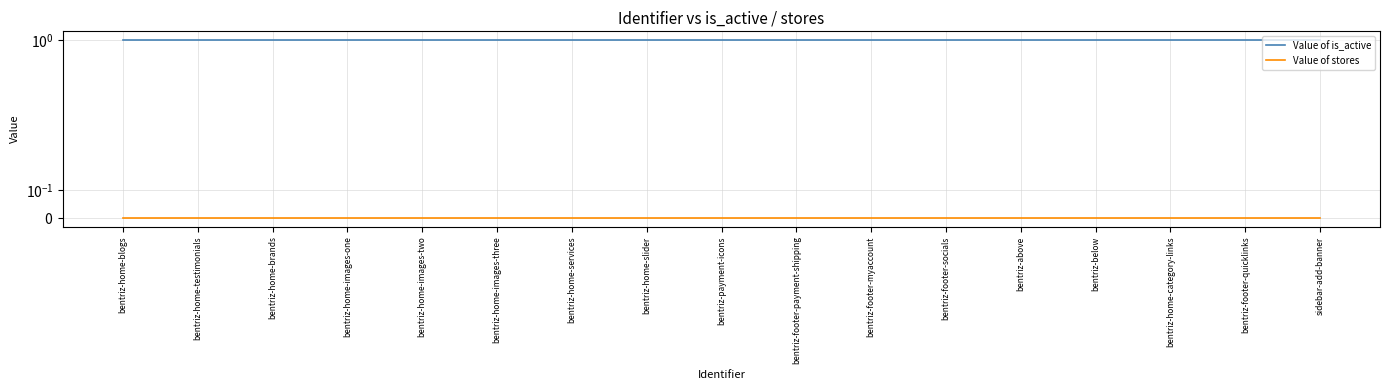

What is the spread (max minus min) of values at bentriz-below?

1